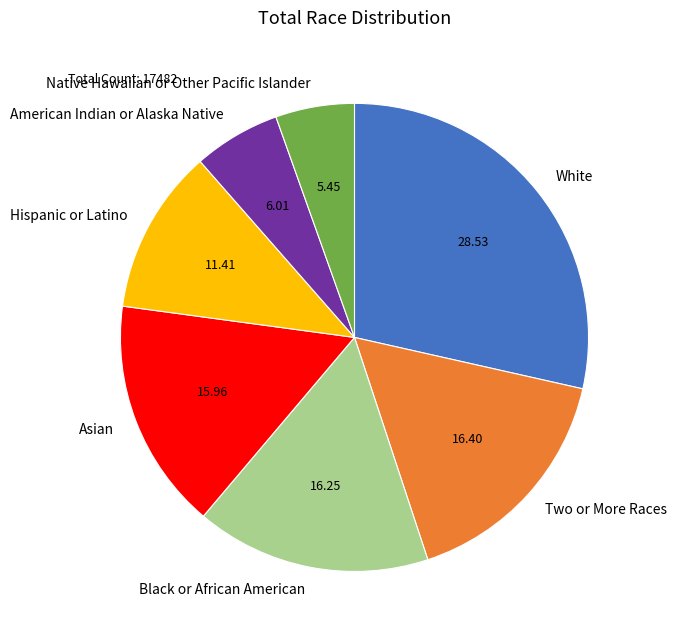

The Two or More Races slice represents 3% of the pie. True or false?

False